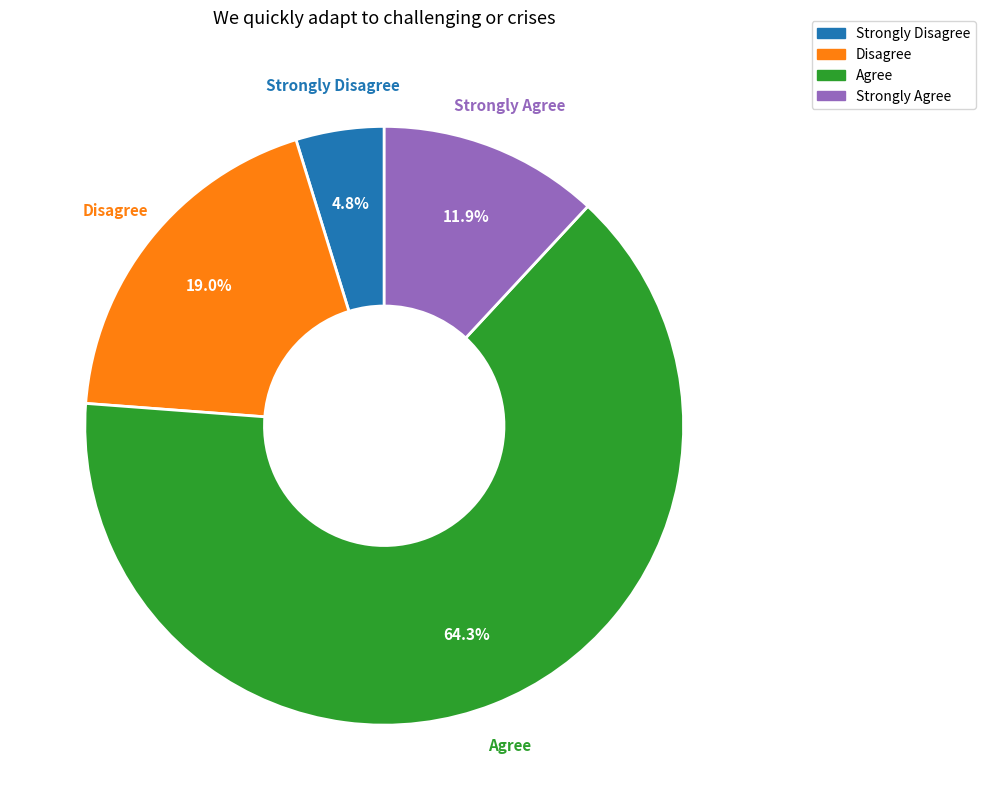

How many segments does this pie chart have?

4